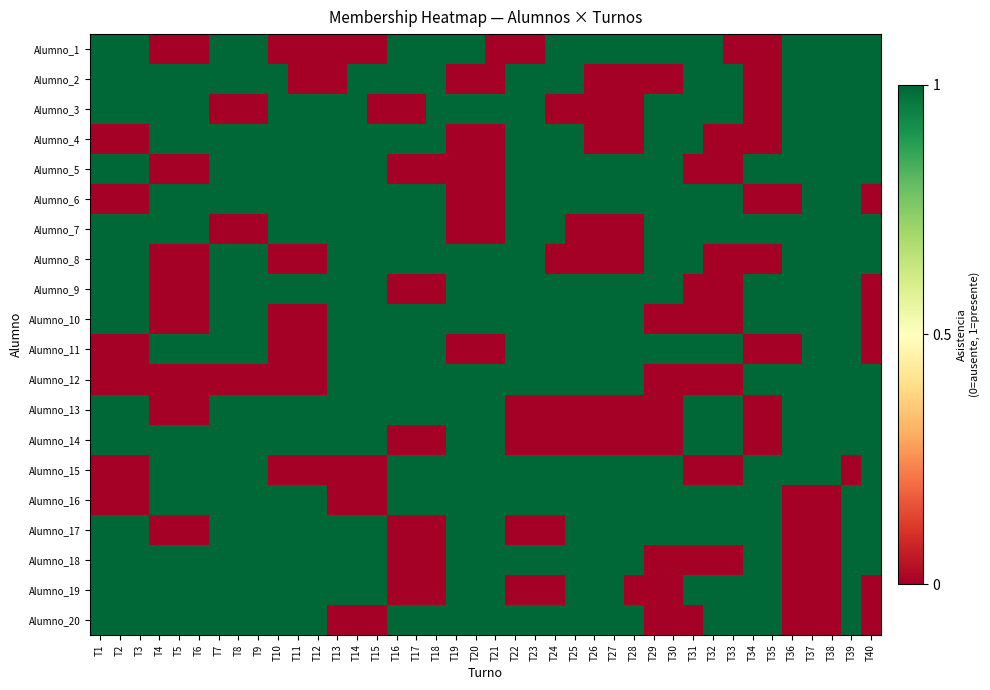

How many categories are shown in the chart?

40